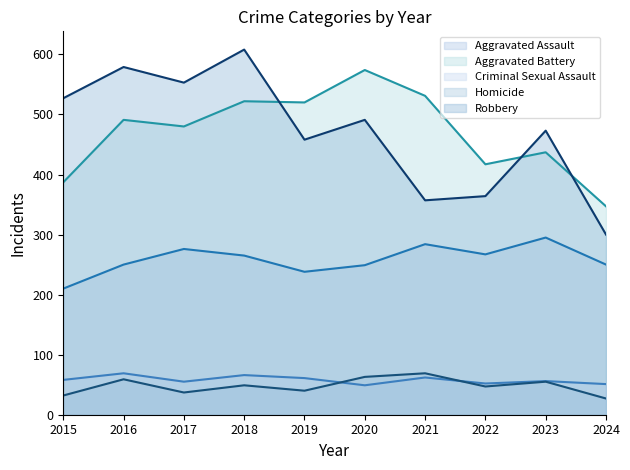

What is the sum of the Homicide values at 2023 and 2016?

114